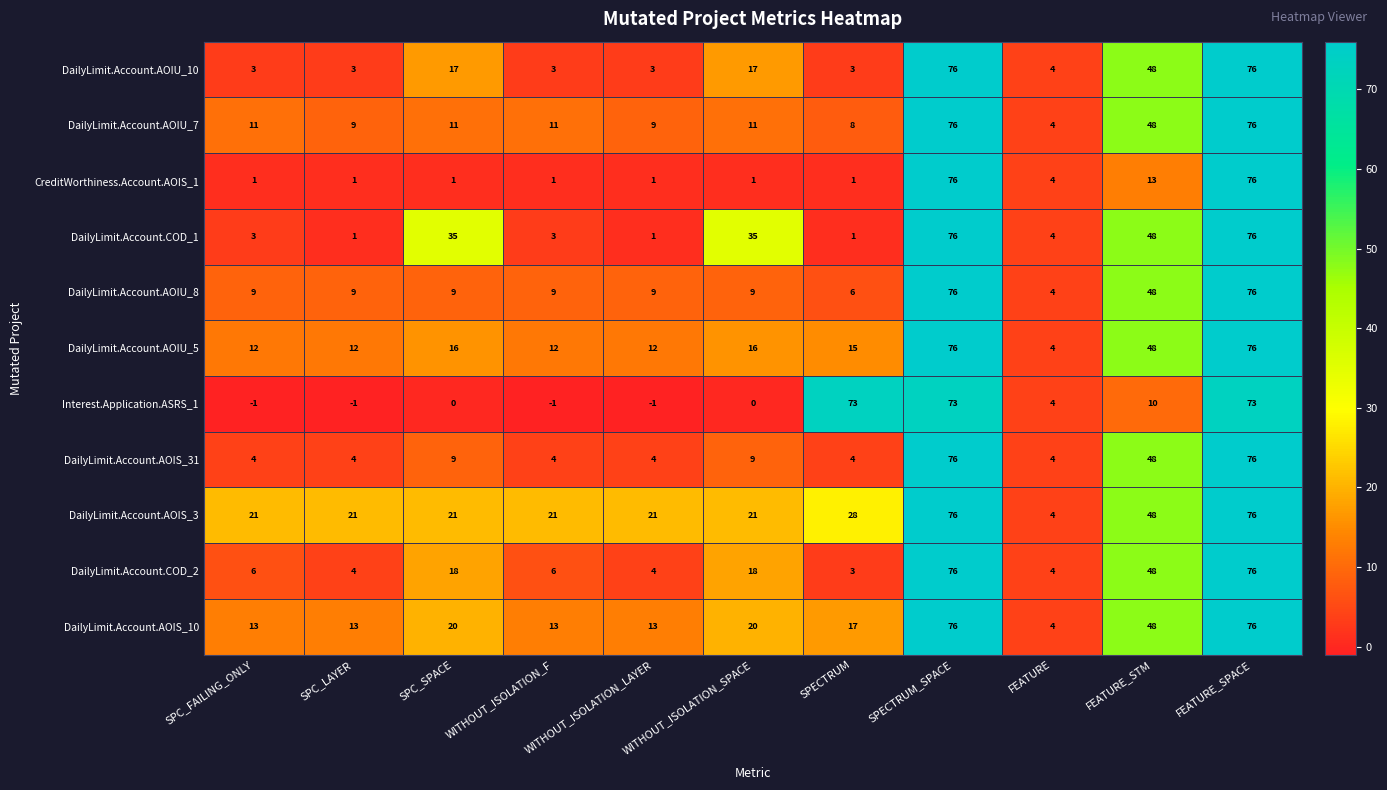

What is the approximate value of DailyLimit.Account.COD_2 at SPC_LAYER?

4